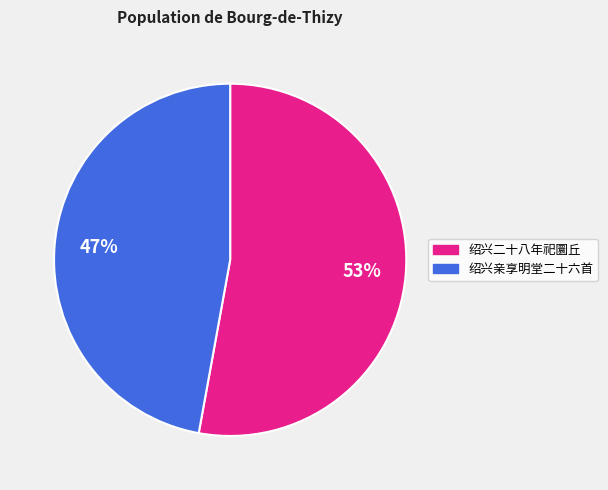

Does any single category account for the majority?

Yes